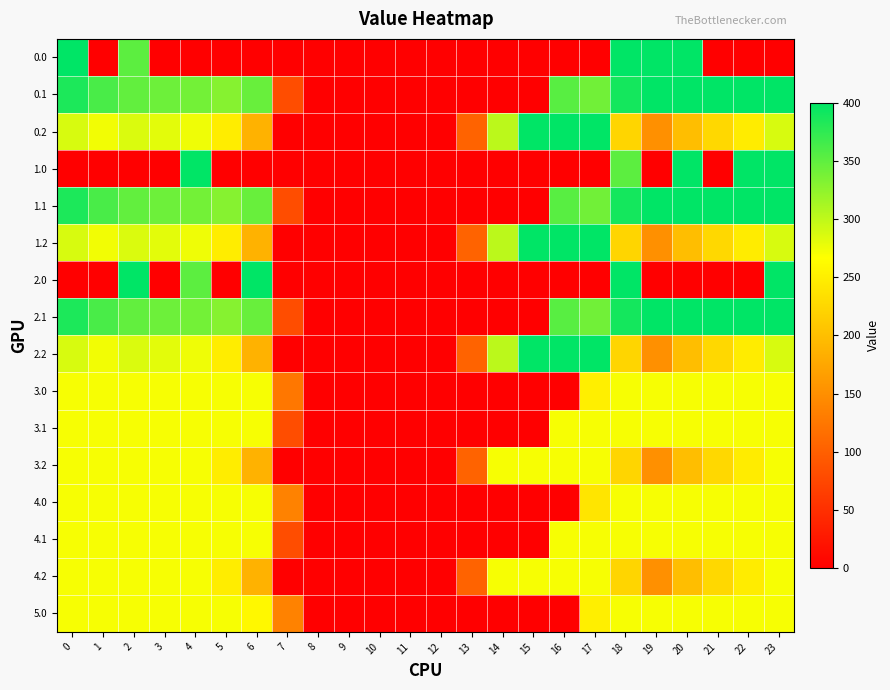

At which category is the sum across all series the highest?

18